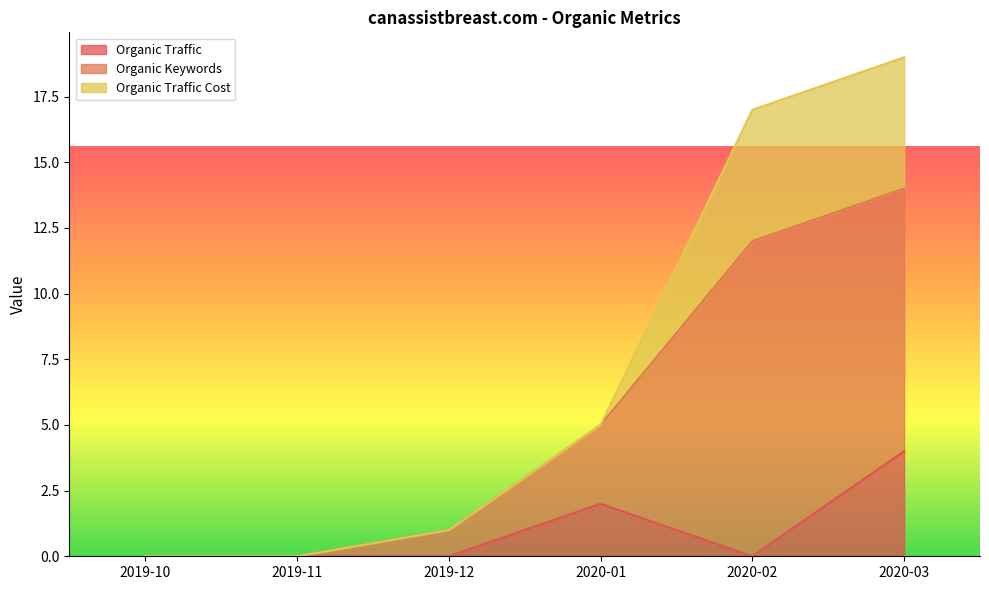

Which has a higher value, 2019-12 or 2020-02?

2019-12